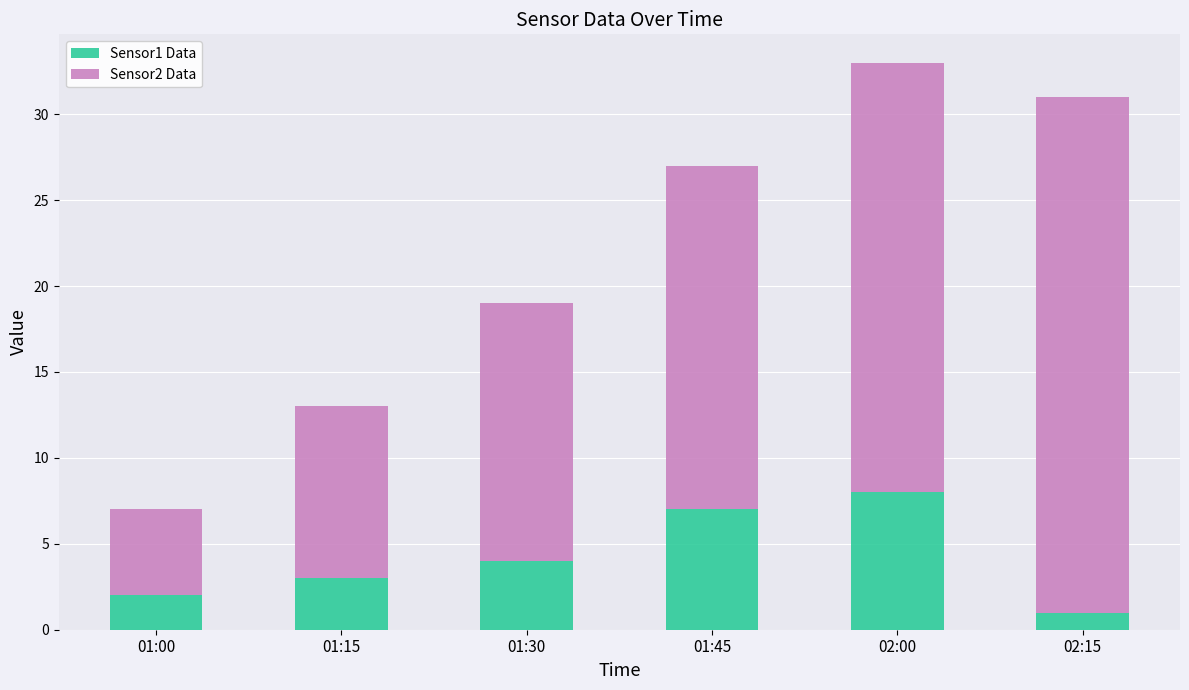

At which label does Sensor1 Data reach its minimum?

02:15